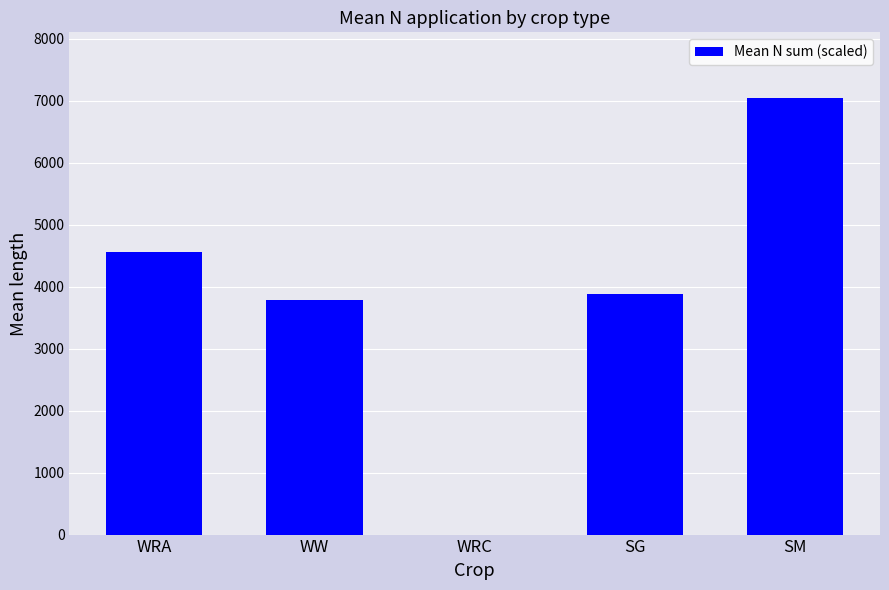

What is the change in value from WRA to SM?

+2482